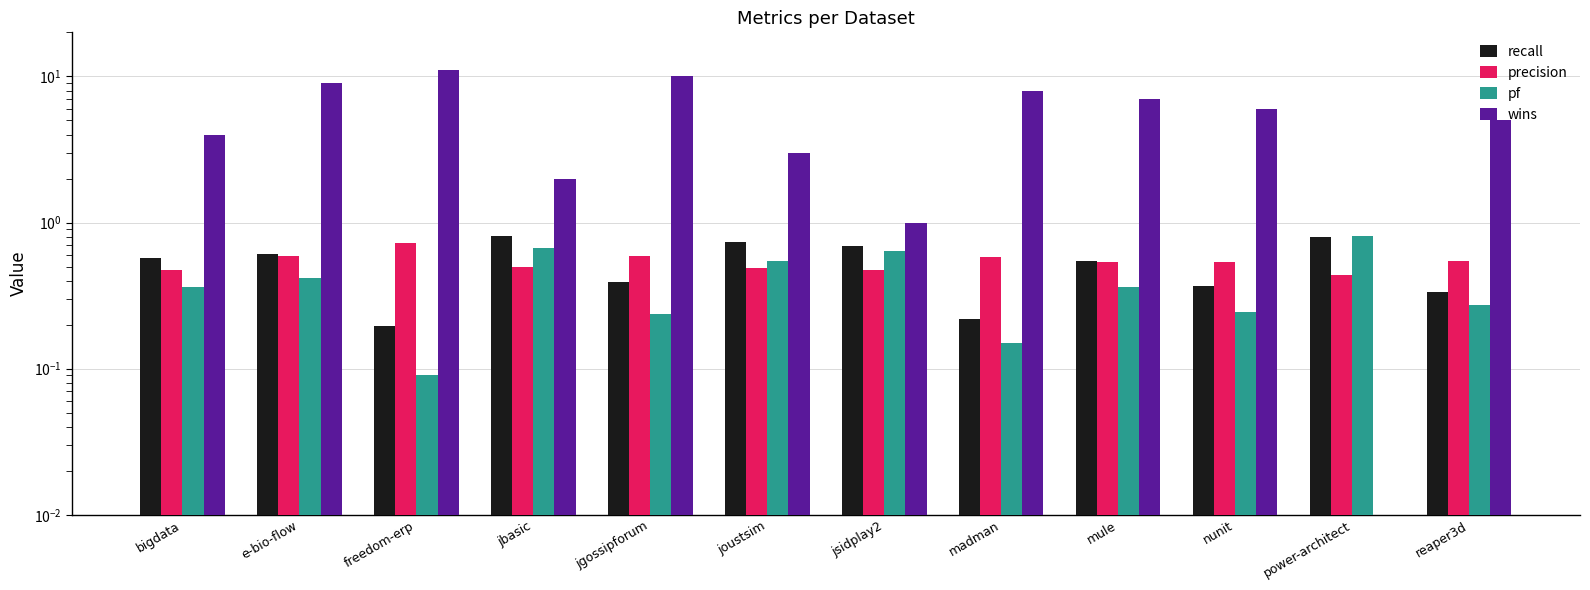

List the labels in order of recall value, largest first.

jbasic, power-architect, joustsim, jsidplay2, e-bio-flow, bigdata, mule, jgossipforum, nunit, reaper3d, madman, freedom-erp